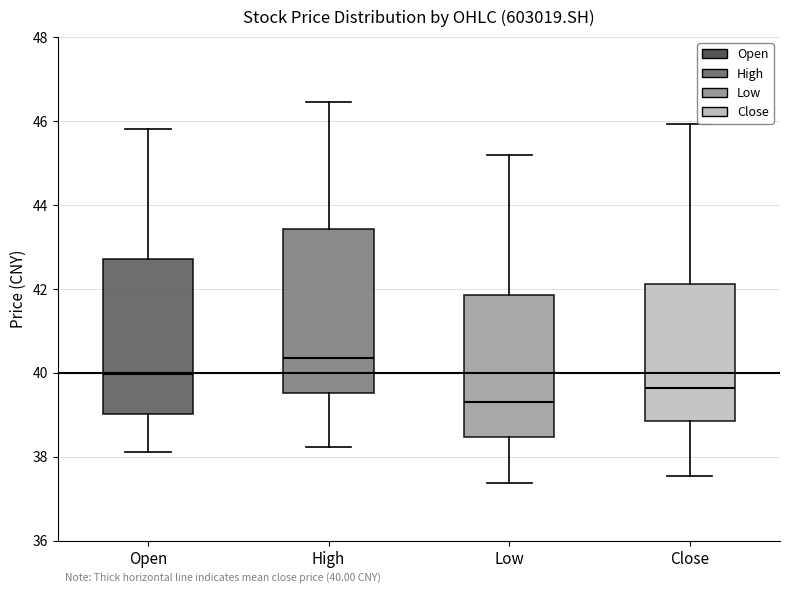

Which box's median line is the highest?

High